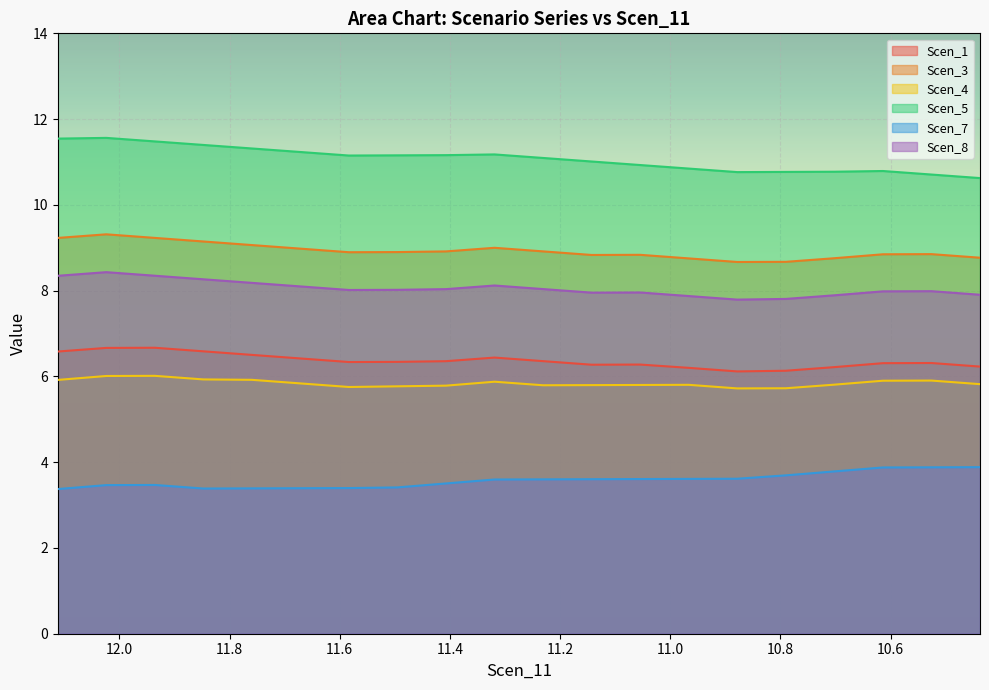

How many interior local valleys does the Scen_4 series have?

3